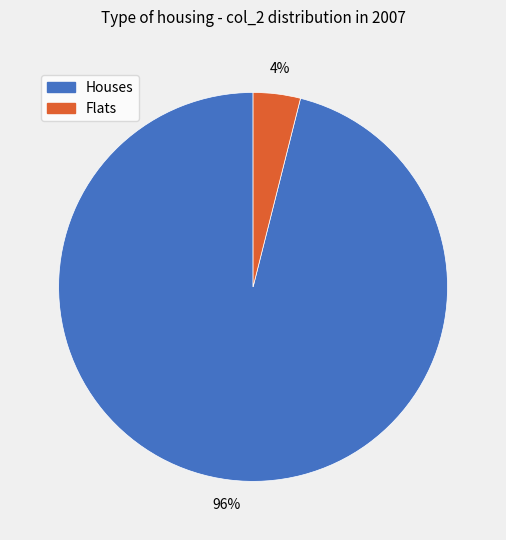

Rank the categories by value from lowest to highest.

Flats, Houses